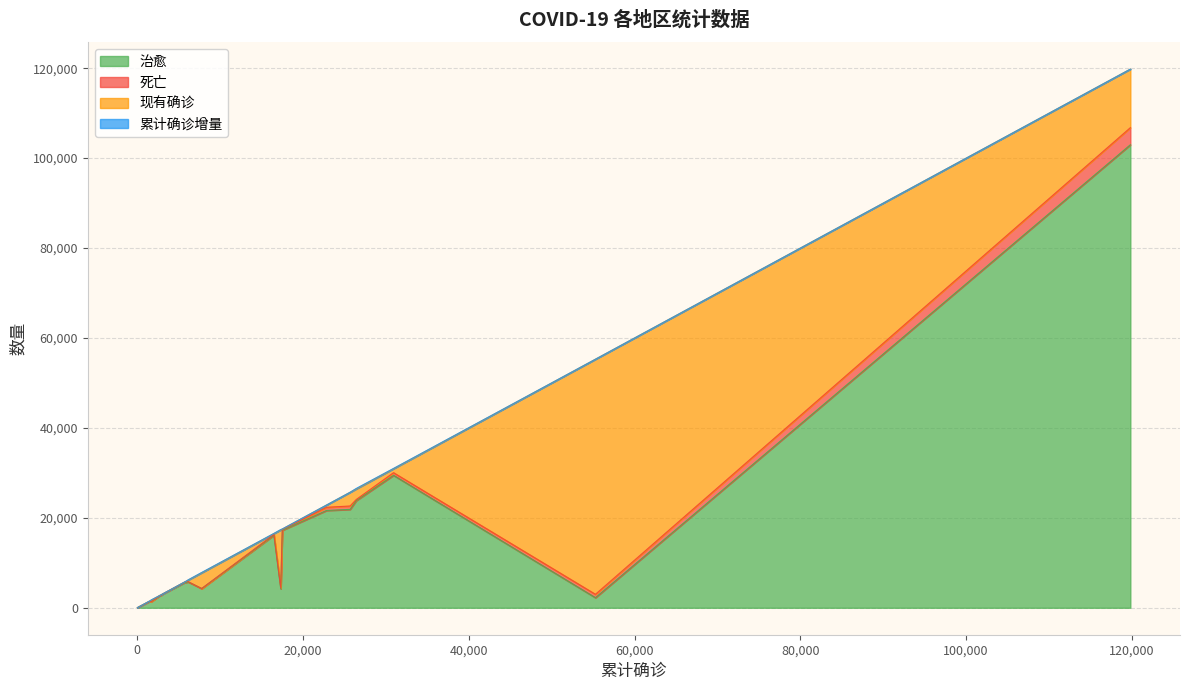

What is the maximum value for 治愈?

102982